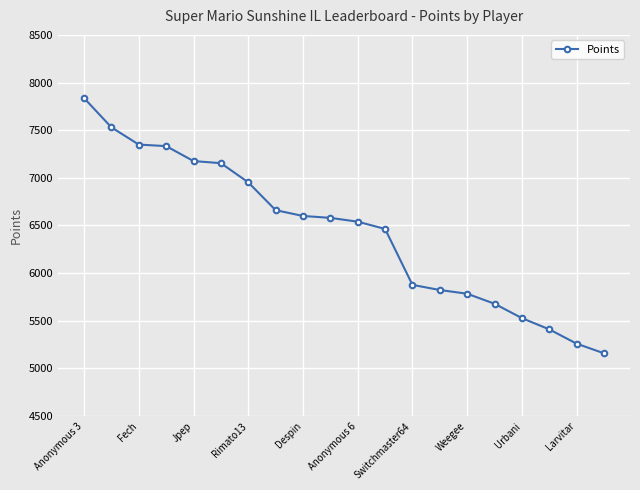

What is the difference between the second highest and minimum values?

2371